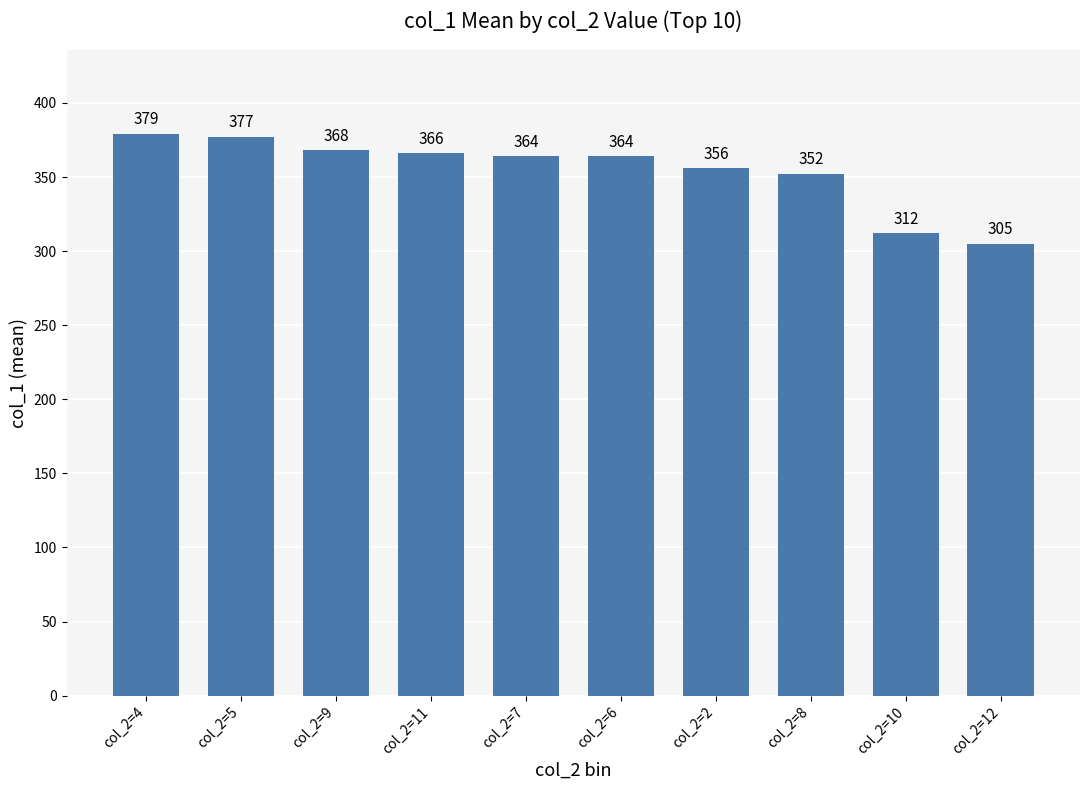

What is the difference between the maximum and second lowest values?

67